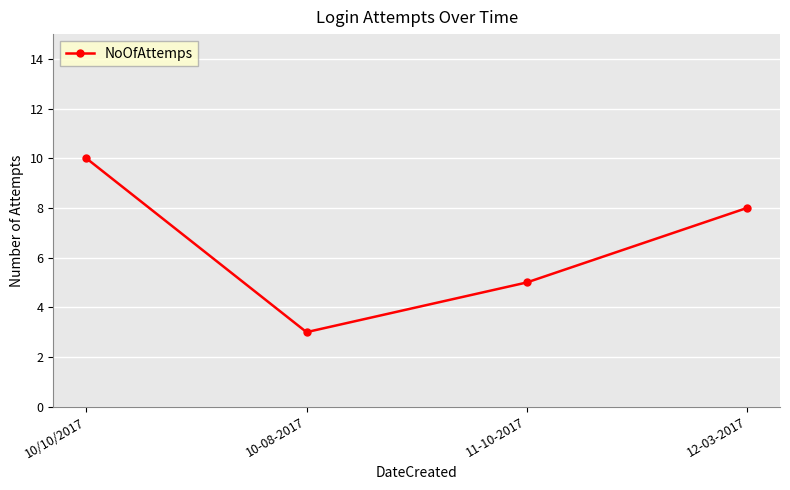

What is the value of the 4th point from the left?

8